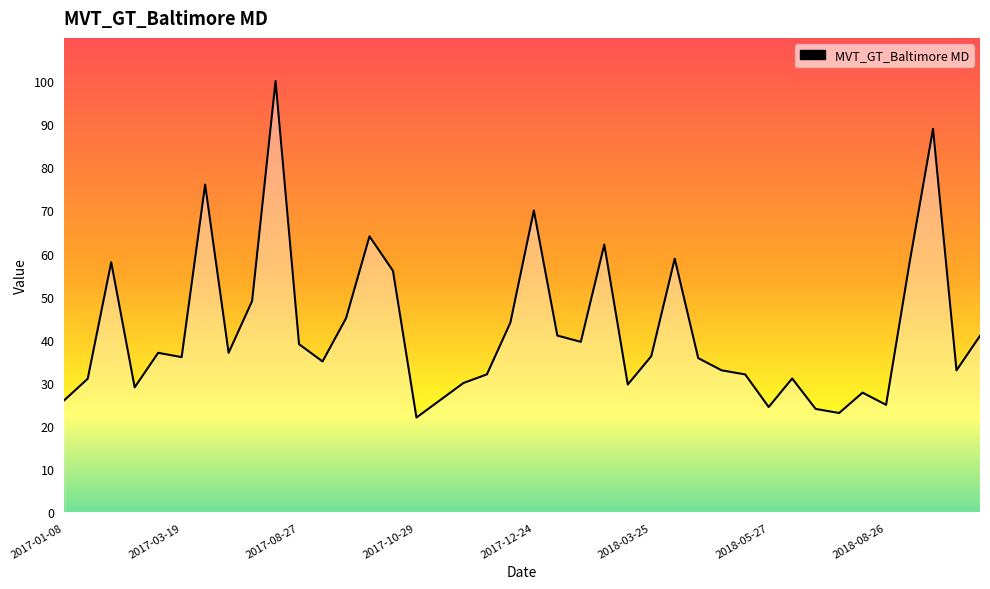

What is the difference between the maximum and minimum values?

78.0